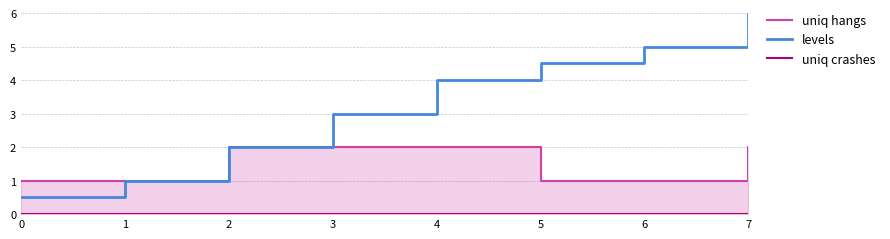

What is the lowest value of the levels series?

0.5